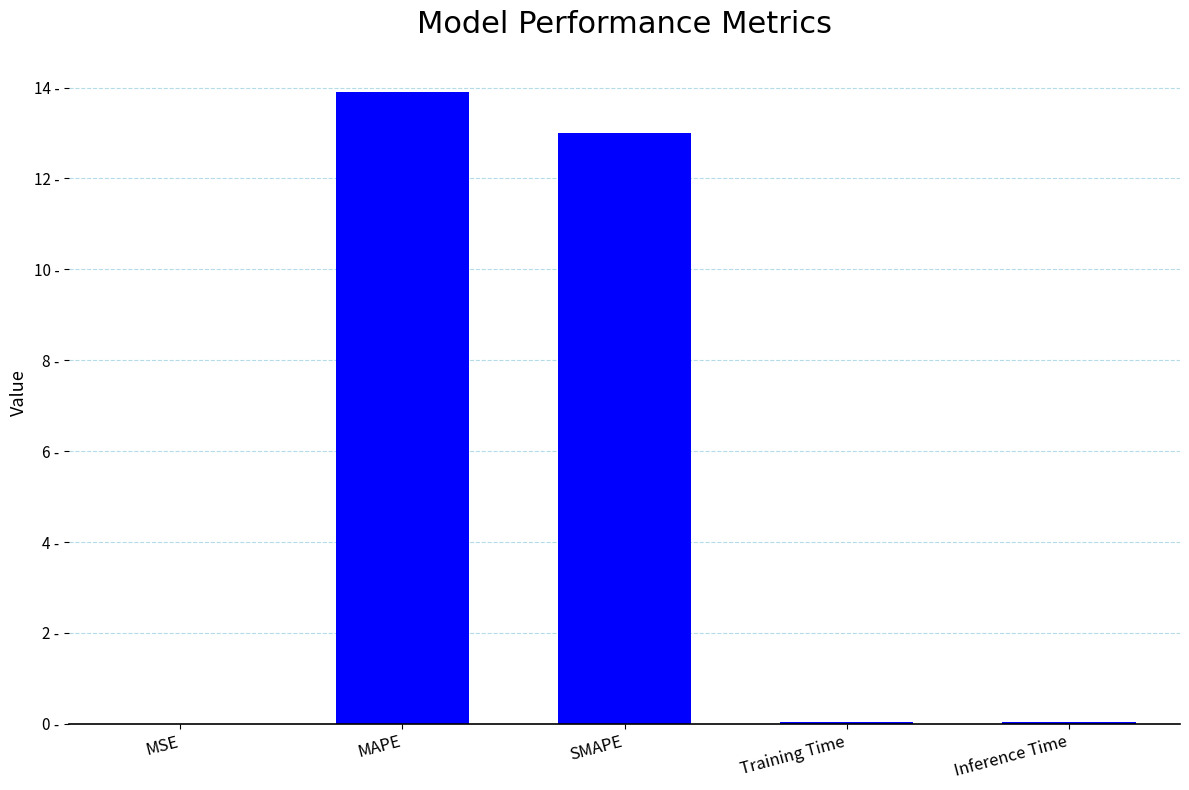

List the labels in order of value, smallest first.

MSE, Training Time, Inference Time, SMAPE, MAPE